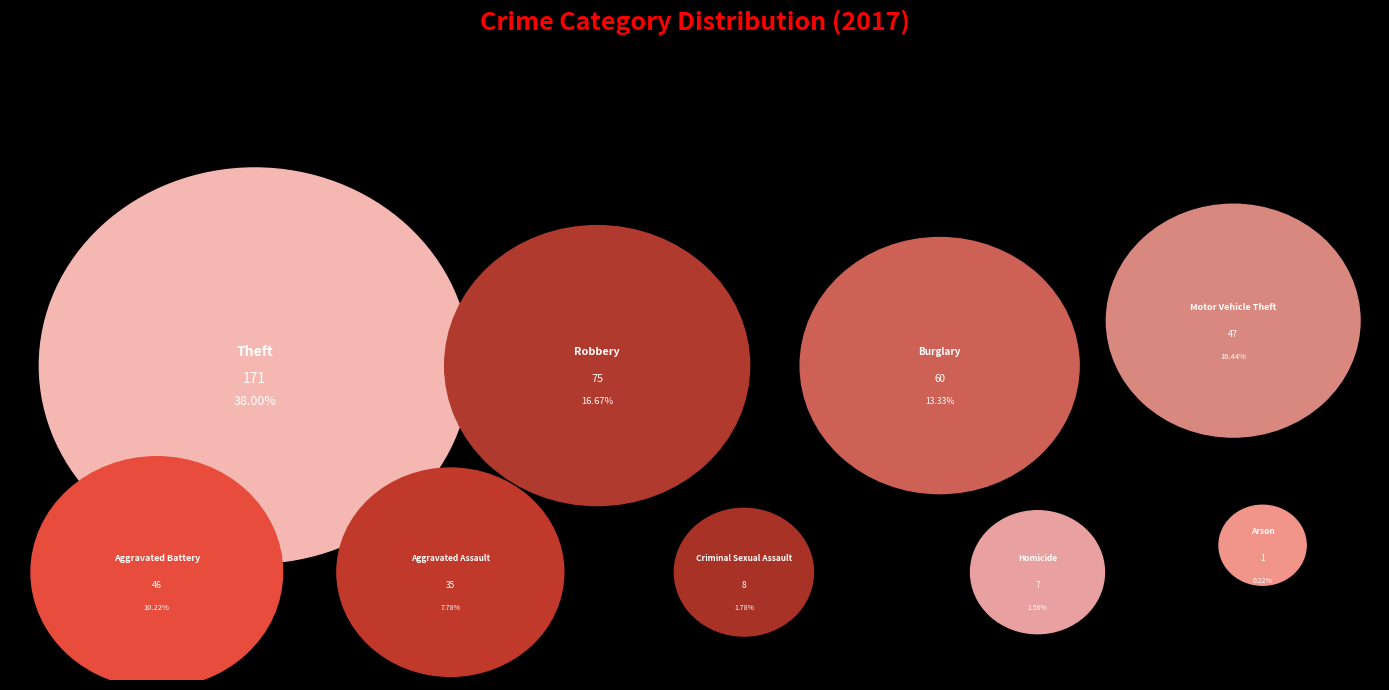

To the nearest percent, what is the average slice percentage?

11%